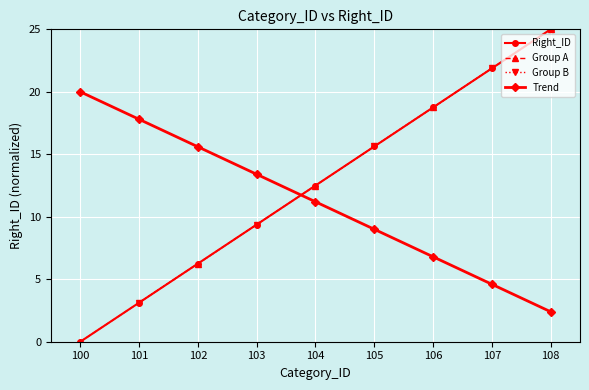

True or false: the data shows 4.8 at 101.

False